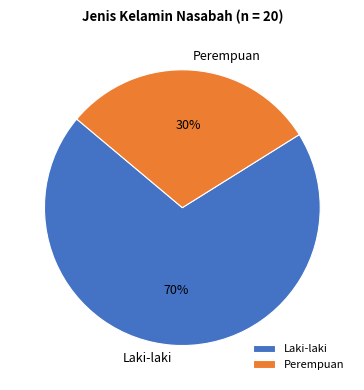

To the nearest percent, what portion does Perempuan represent?

30%